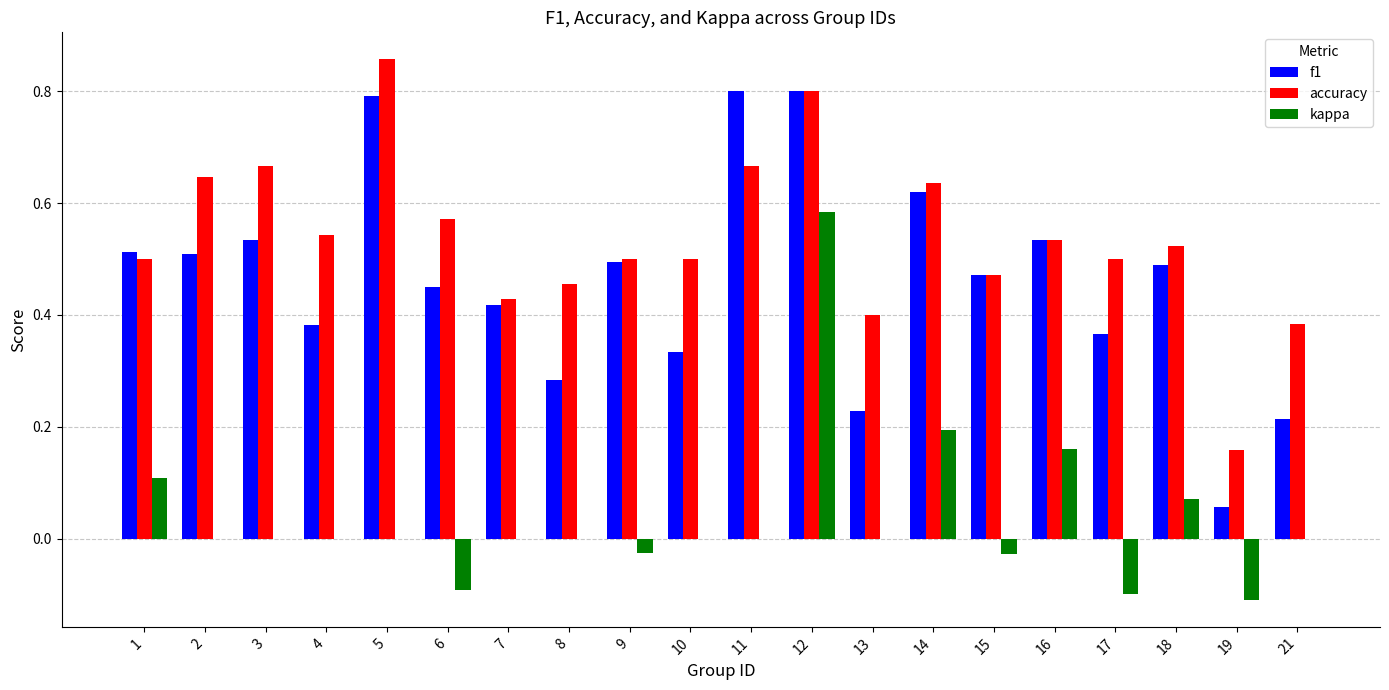

The value of accuracy at 7 is 0.2. True or false?

False